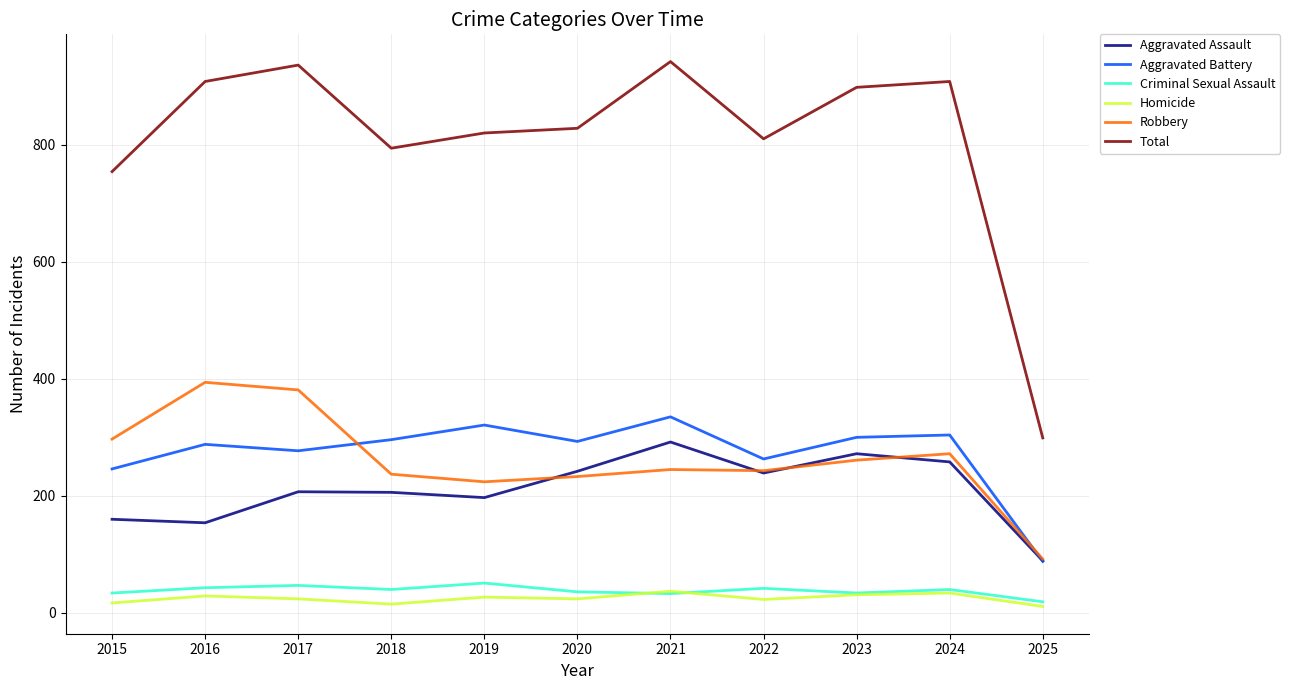

How many lines are shown in the chart?

6